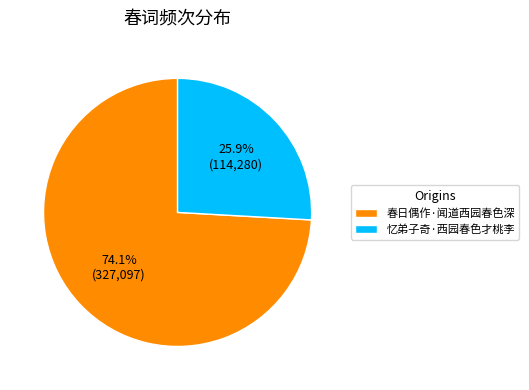

What is the ratio of the value at 忆弟子奇·西园春色才桃李 to the value at 春日偶作·闻道西园春色深?

0.3